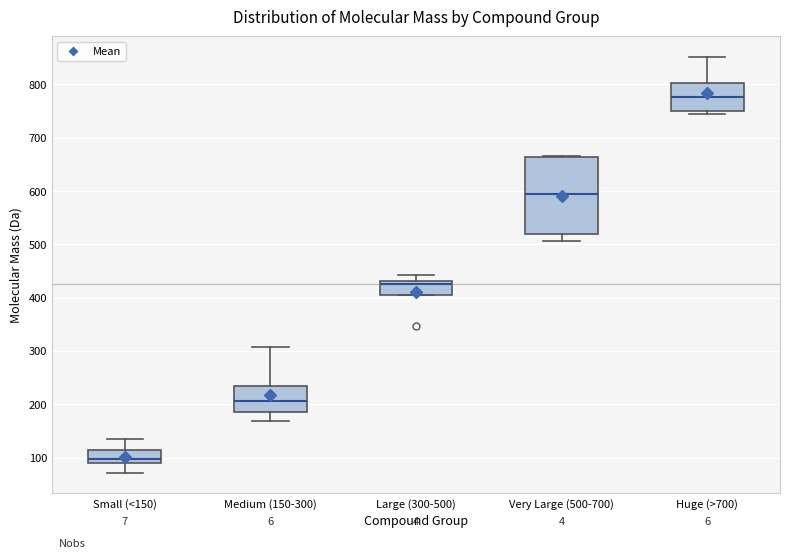

Reading left to right, read every box against the y-axis: the position of its median line, the range the box covers, and the ends of its whiskers. The values are not printed on the chart, so give them approximately, as read against the axis.

Small (<150): median 100, box 90 to 110, whiskers 70 to 130
Medium (150-300): median 210, box 180 to 230, whiskers 170 to 310
Large (300-500): median 430 (just below the box's upper edge), box 410 to 430, whiskers 410 to 440
Very Large (500-700): median 590, box 520 to 660, whiskers 510 to 670
Huge (>700): median 780, box 750 to 800, whiskers 740 to 850